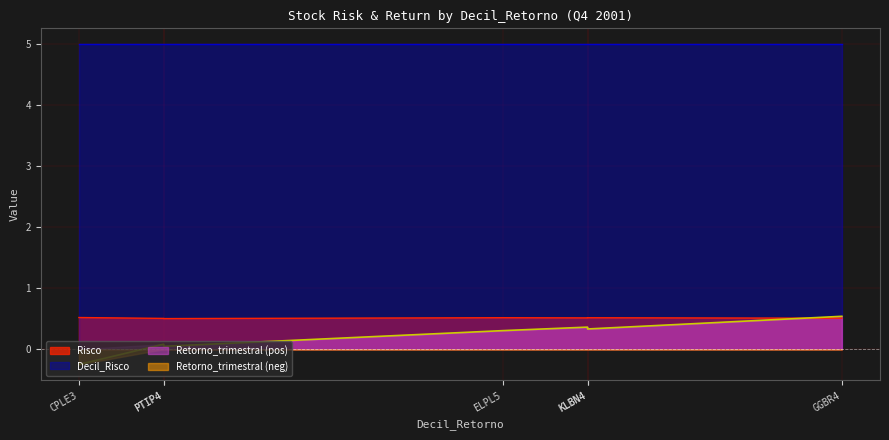

True or false: Decil_Risco and Risco intersect in this chart.

False